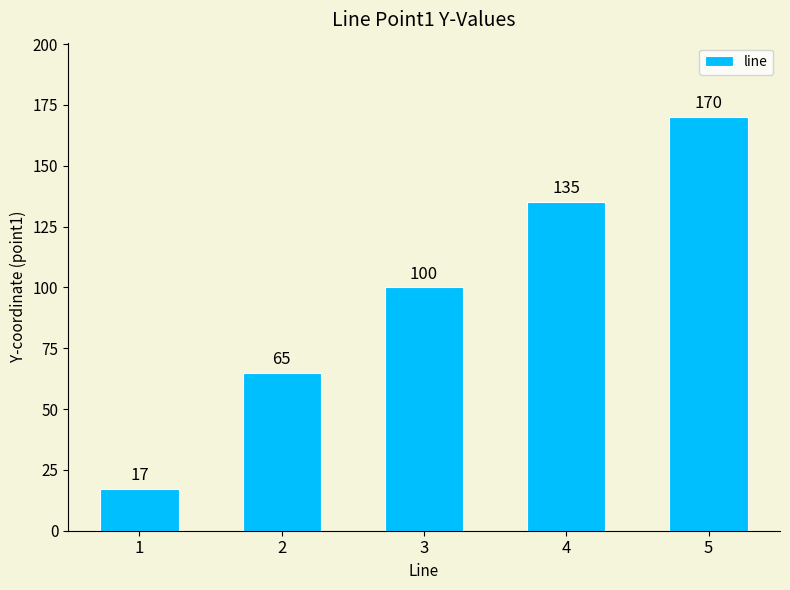

Reading right to left, what are all the values shown in this chart?

170	135	100	65	17